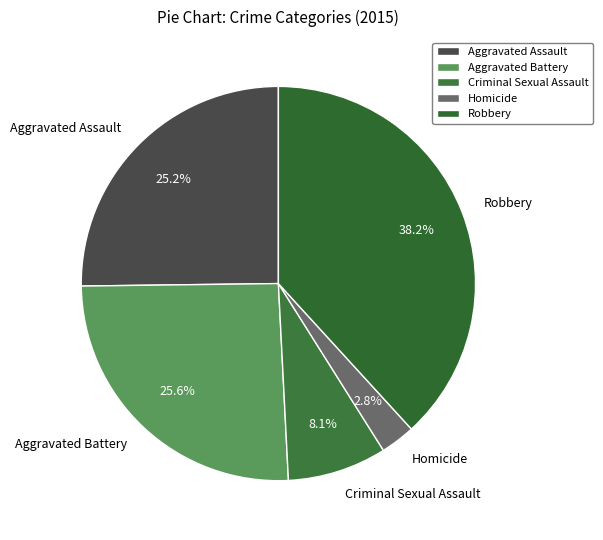

Is the sum of Criminal Sexual Assault and Homicide greater than half?

No